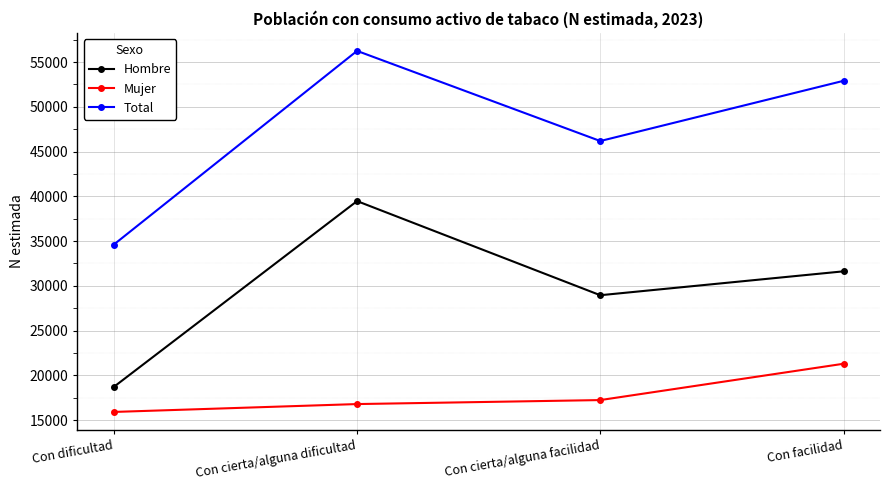

Rank the series at Con dificultad from lowest to highest value.

Mujer, Hombre, Total